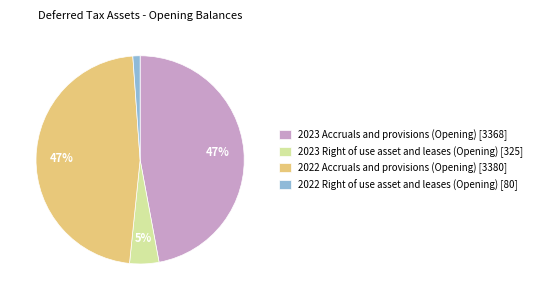

To the nearest percent, what is the average slice percentage?

25%